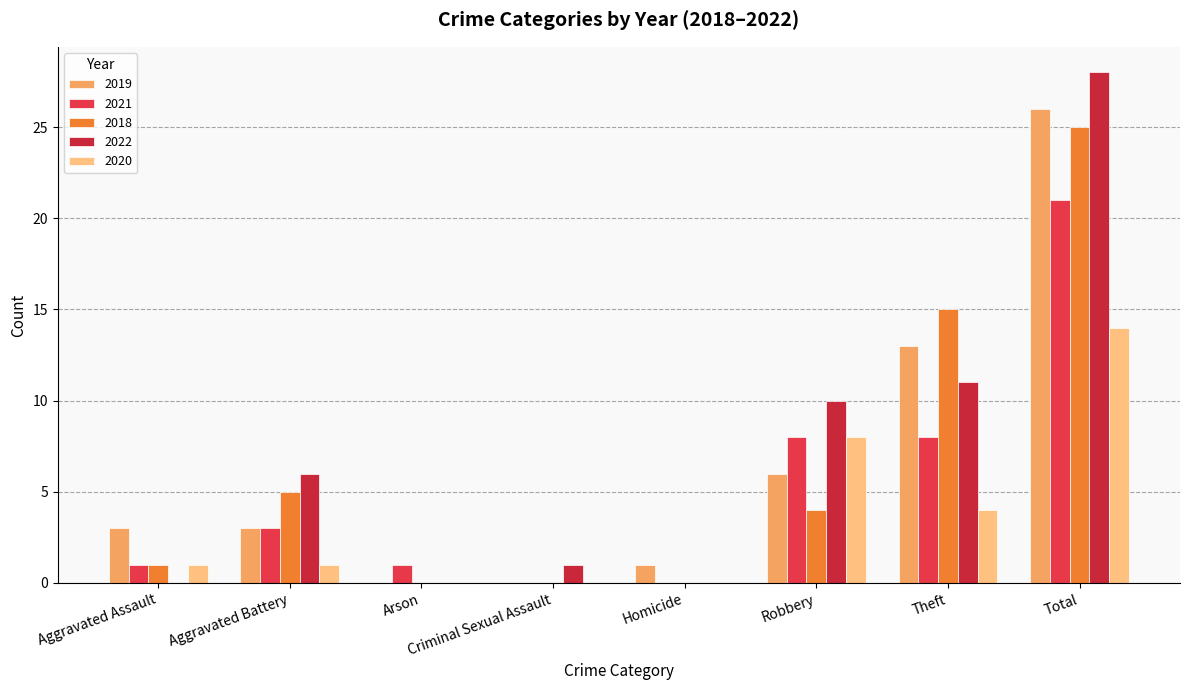

Between Robbery and Theft, which series saw the biggest shift?

2018